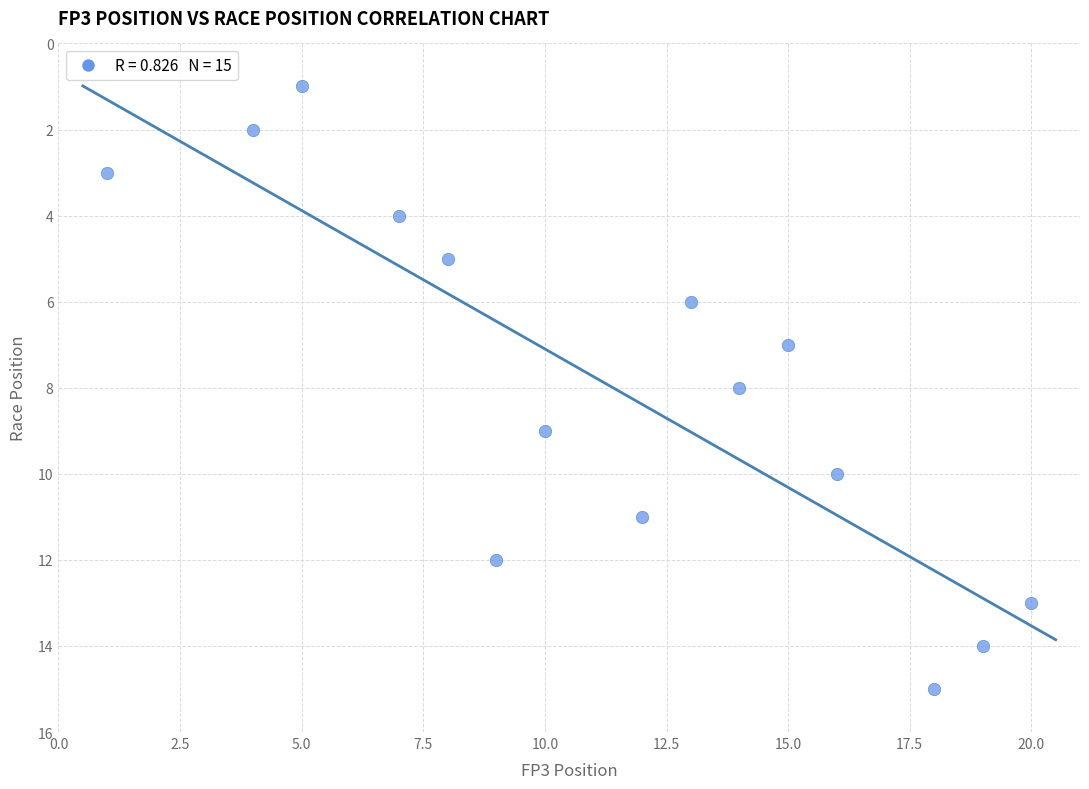

What is the range of X values (max minus min)?

19